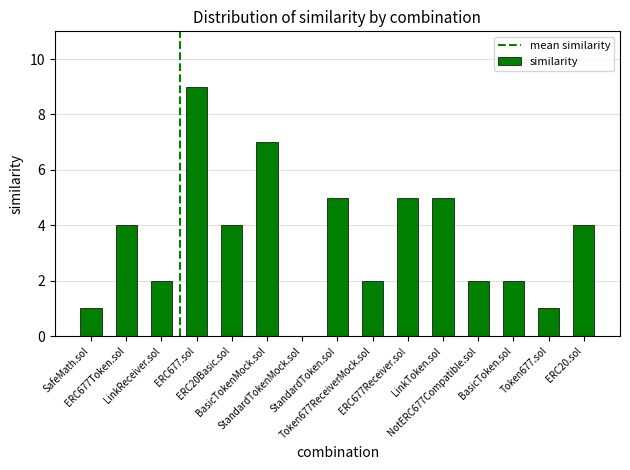

Reading left to right, what are all the values shown in this chart?

1	4	2	9	4	7	0	5	2	5	5	2	2	1	4